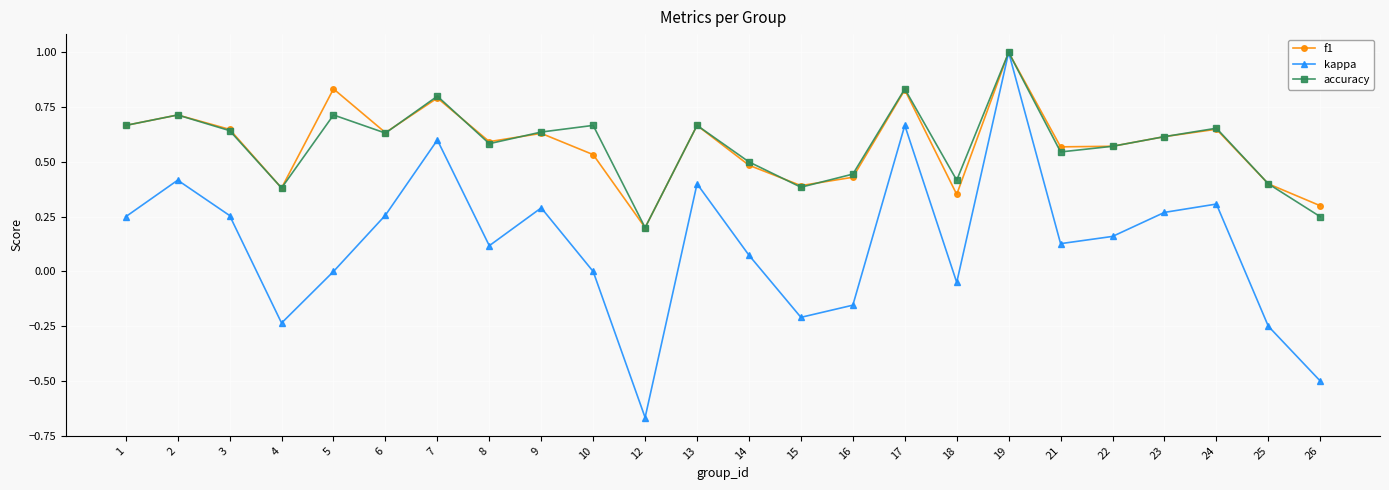

Is the value of kappa at 4 greater than the value of f1 at 25?

No